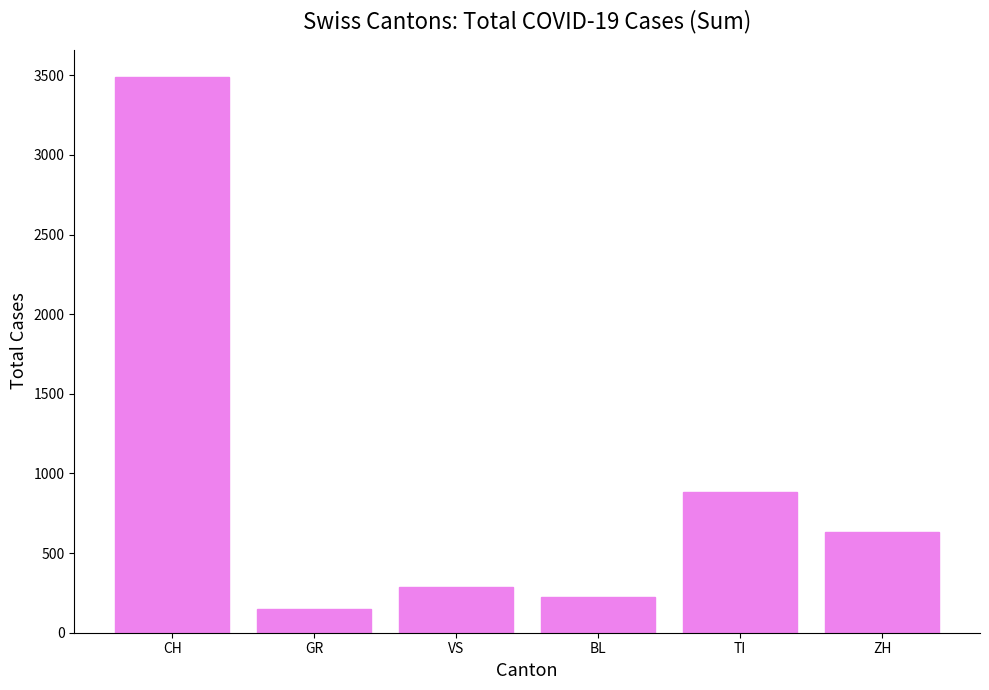

Rank the categories by value from highest to lowest.

CH, TI, ZH, VS, BL, GR